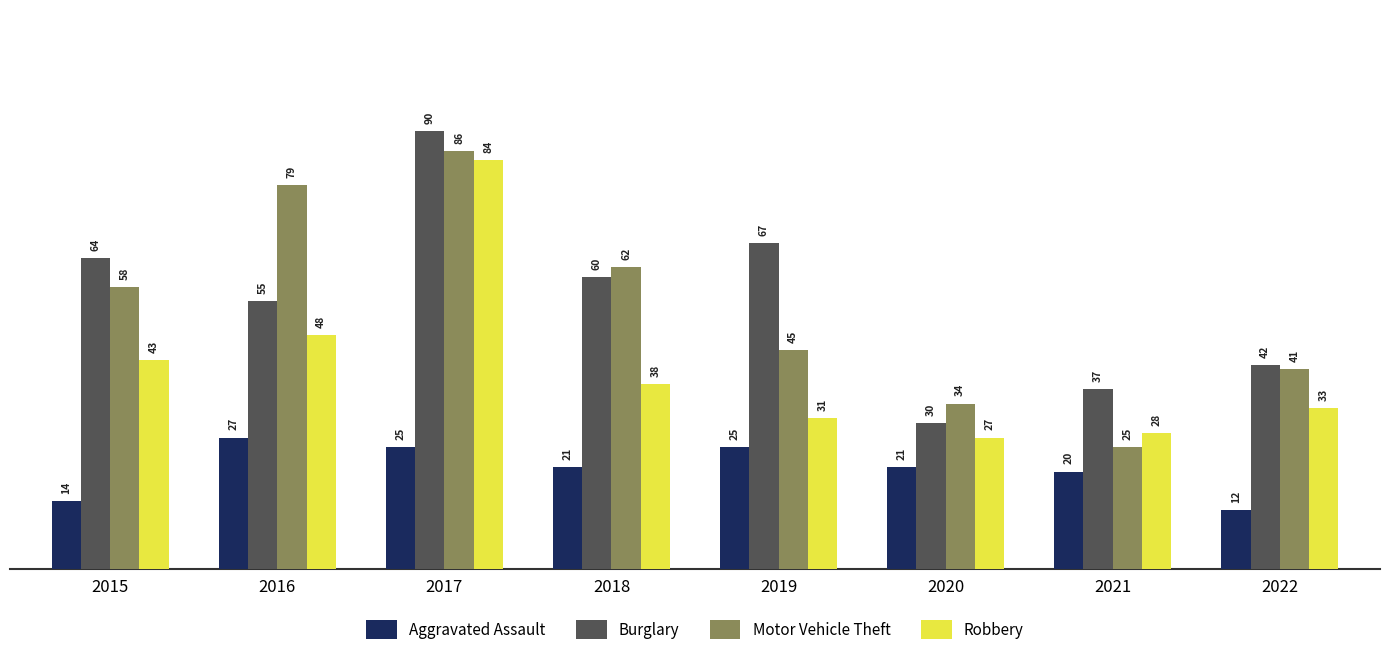

At which label is Robbery closest to 55?

2016